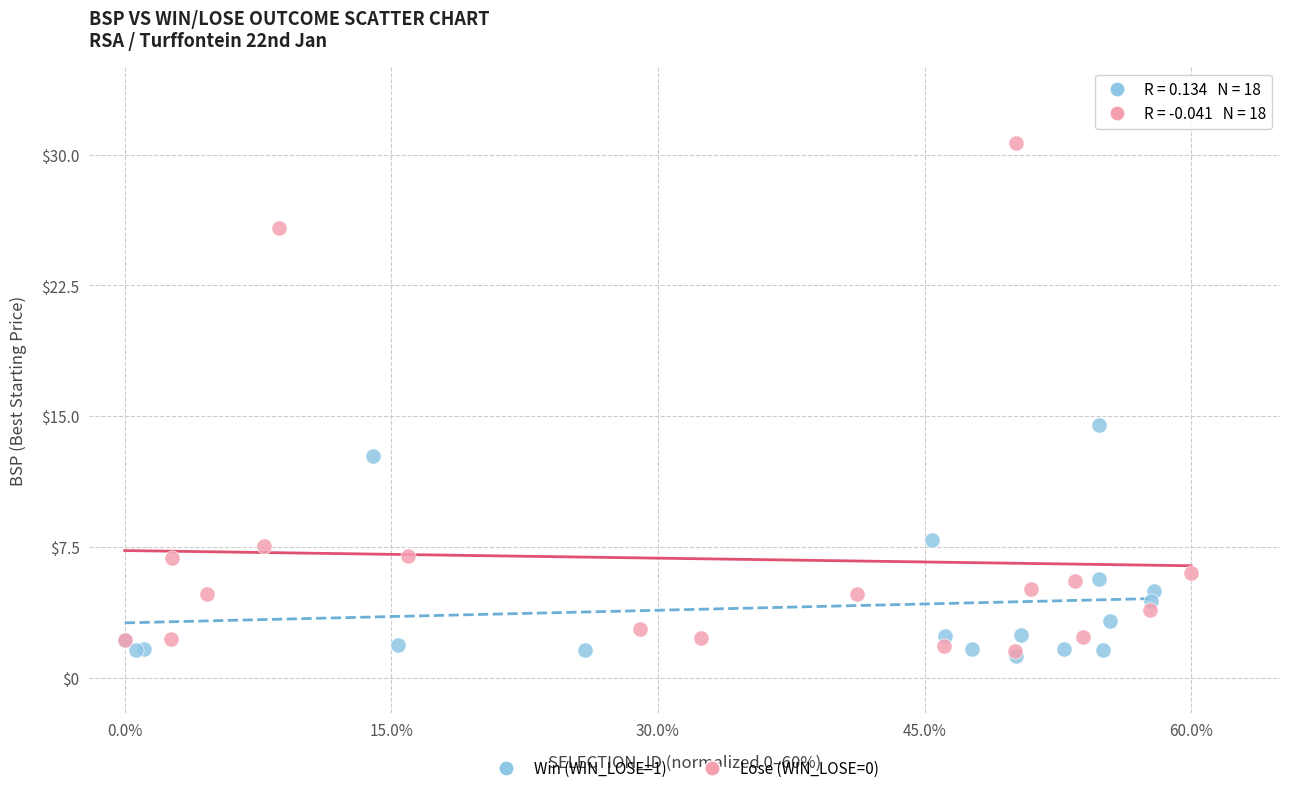

Which series has the largest Y range (max minus min)?

Lose (WIN_LOSE=0)